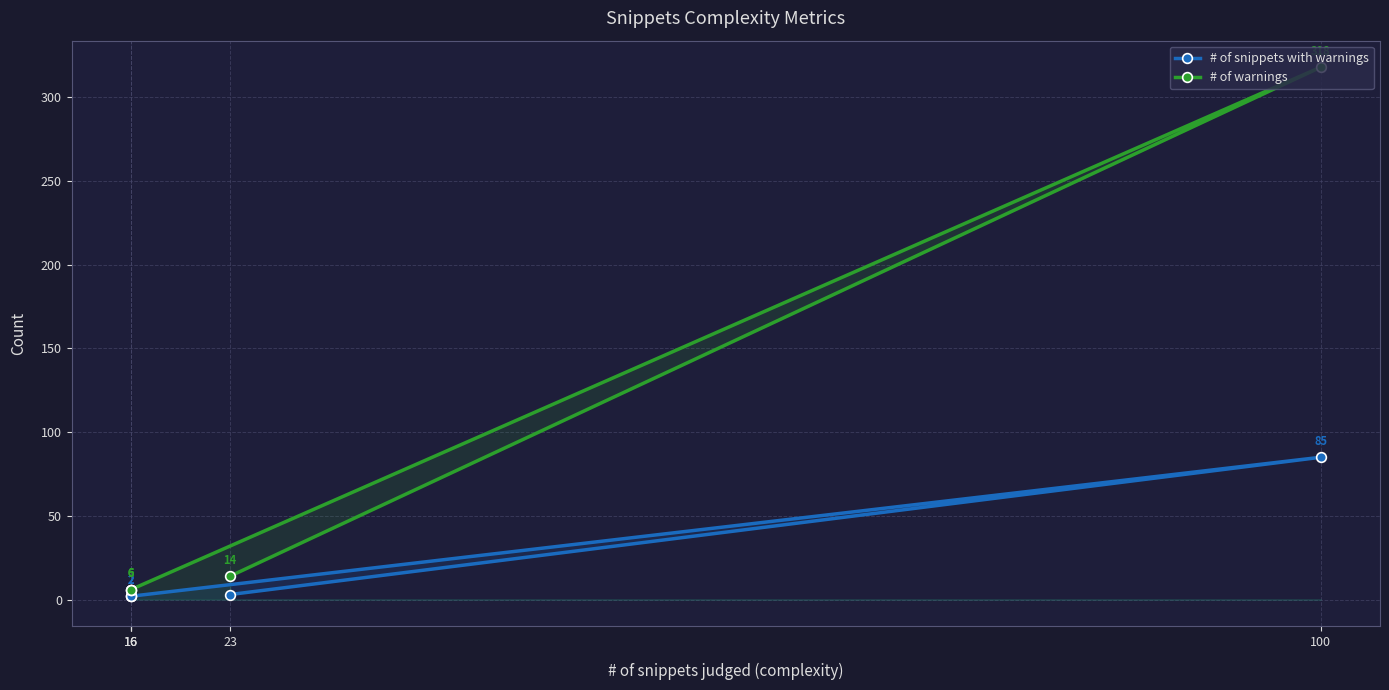

The # of snippets with warnings series shows 85 at 100. True or false?

True